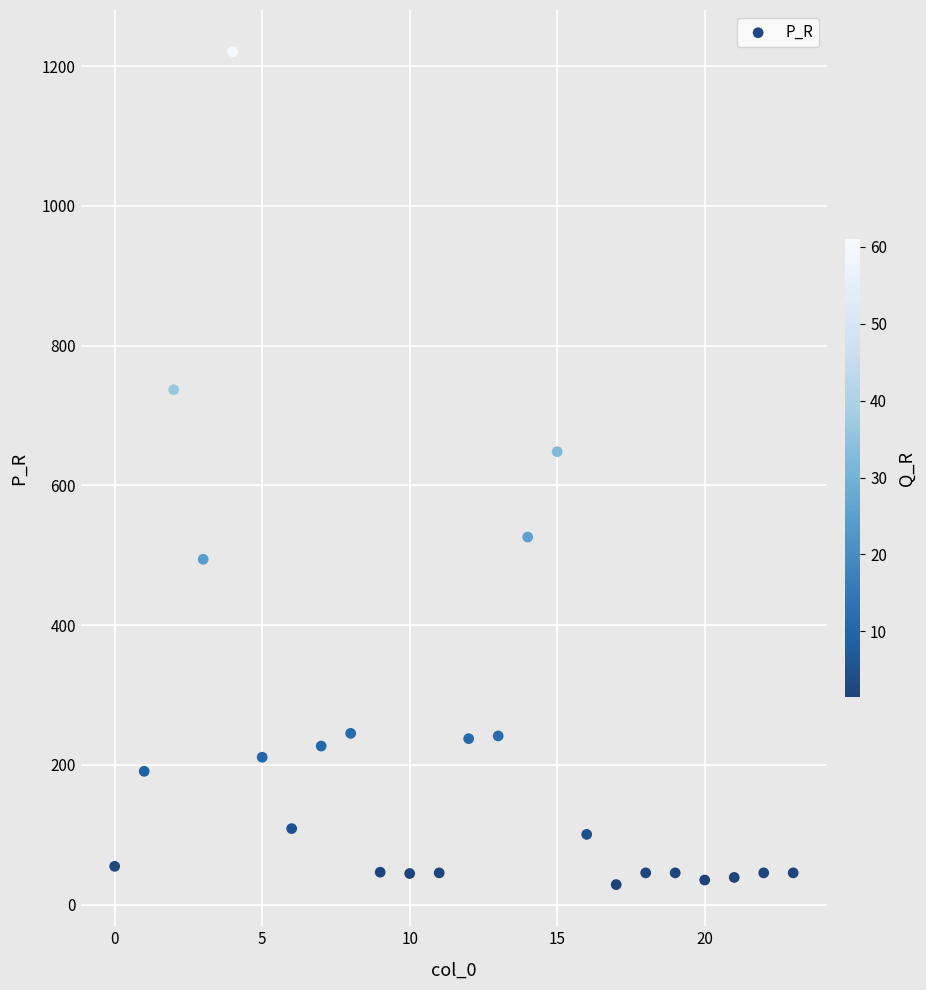

What Y value in the scatter plot is closest to 624?

648.2